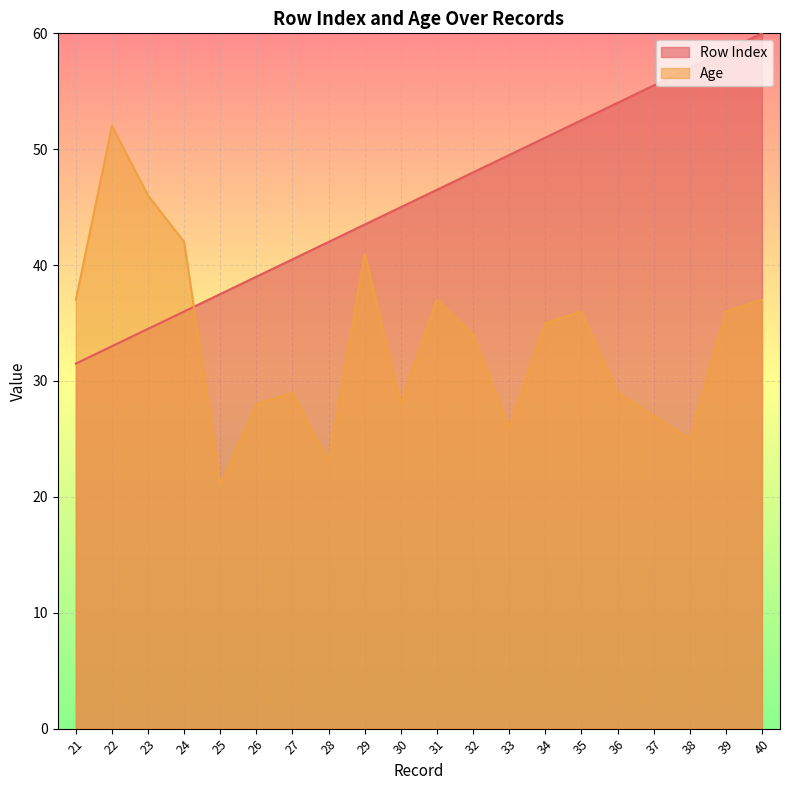

Reading left to right, transcribe all the data shown in this chart.

Row Index: 31.5	33.0	34.5	36.0	37.5	39.0	40.5	42.0	43.5	45.0	46.5	48.0	49.5	51.0	52.5	54.0	55.5	57.0	58.5	60.0
Age: 37.0	52.0	46.0	42.0	21.0	28.0	29.0	23.0	41.0	28.0	37.0	34.0	26.0	35.0	36.0	29.0	27.0	25.0	36.0	37.0